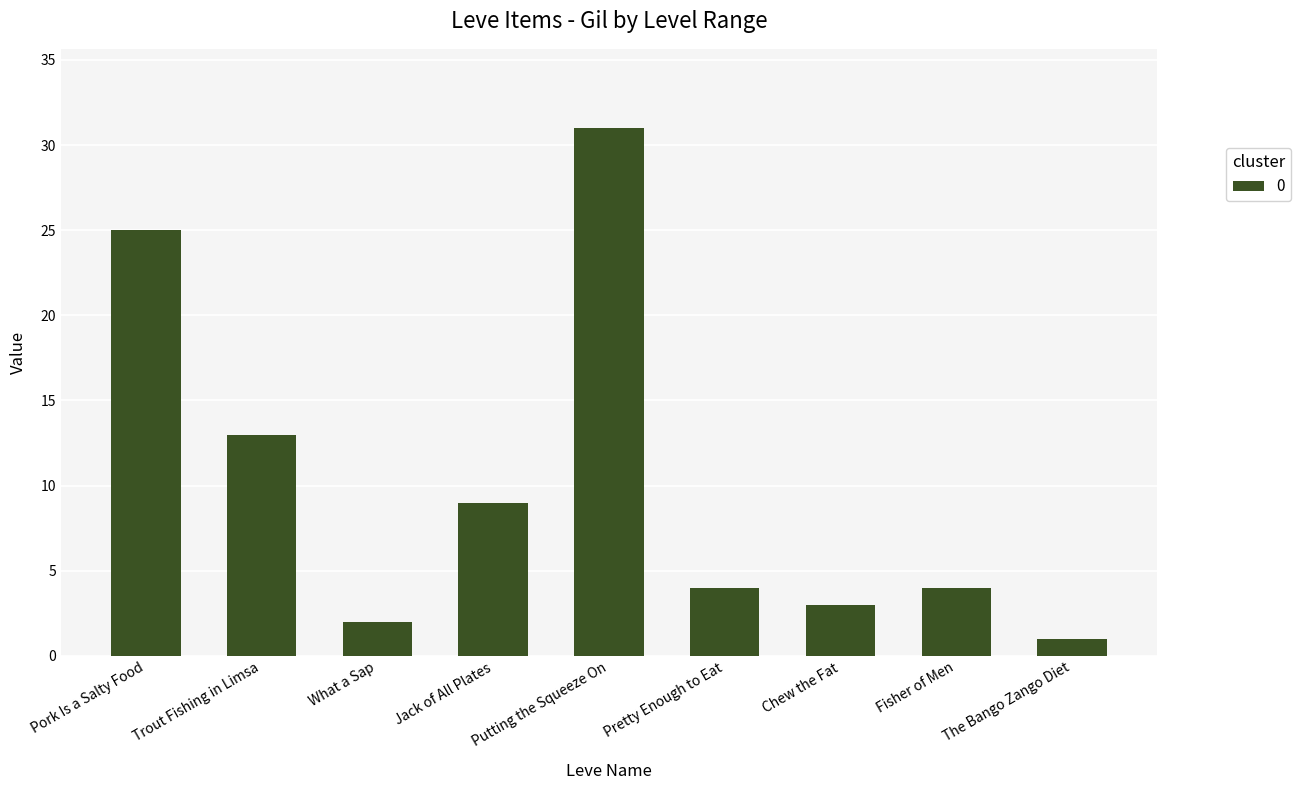

What position from the left is Trout Fishing in Limsa?

2